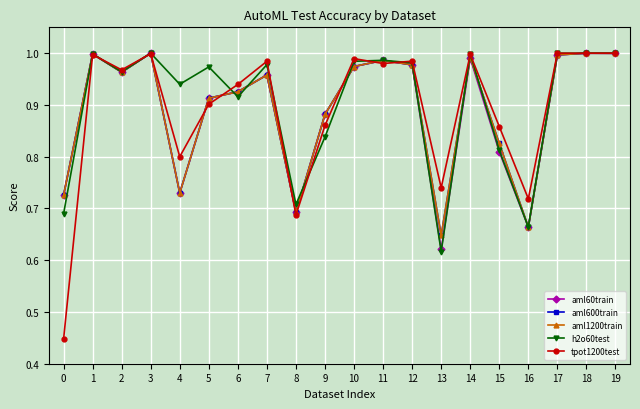

Is this an area chart (filled region under the line)?

No